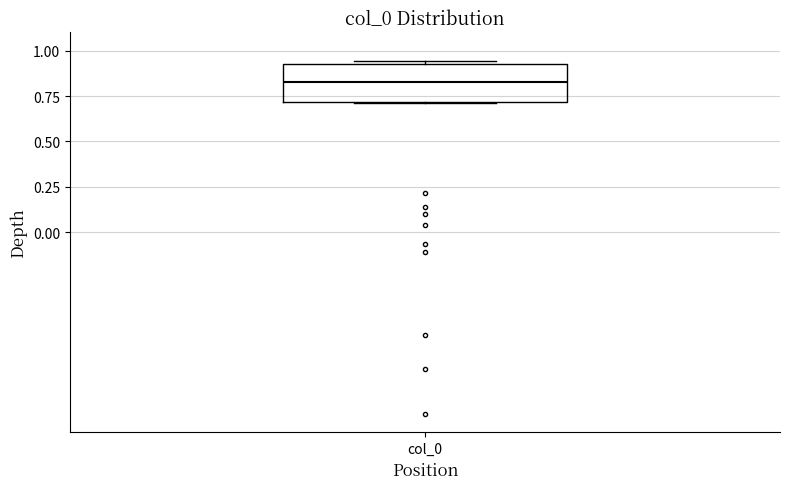

Where does the median line of the box for col_0 sit on the y-axis? The values are not printed on the chart, so give them approximately, as read against the axis.

0.85